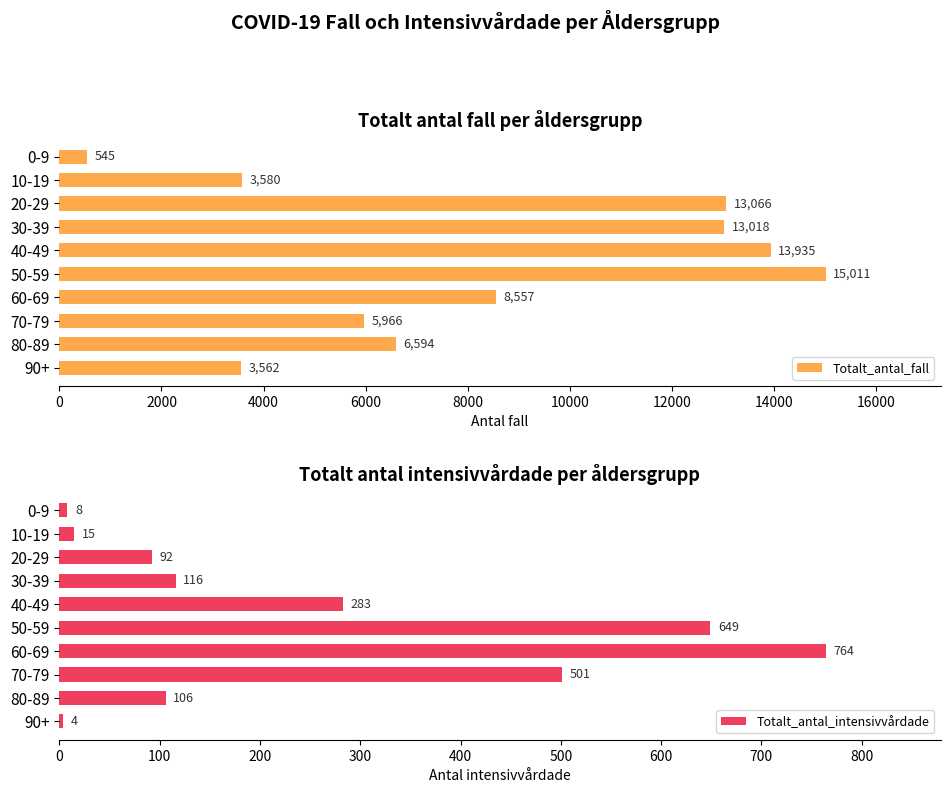

How many bars are there in total?

20